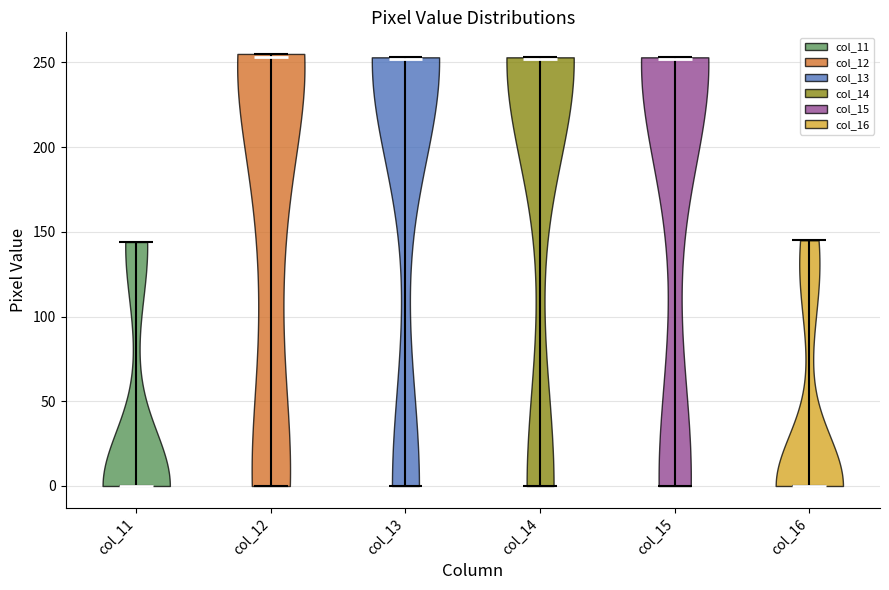

Where does the median line of the violin for col_14 sit on the y-axis? The values are not printed on the chart, so give them approximately, as read against the axis.

250